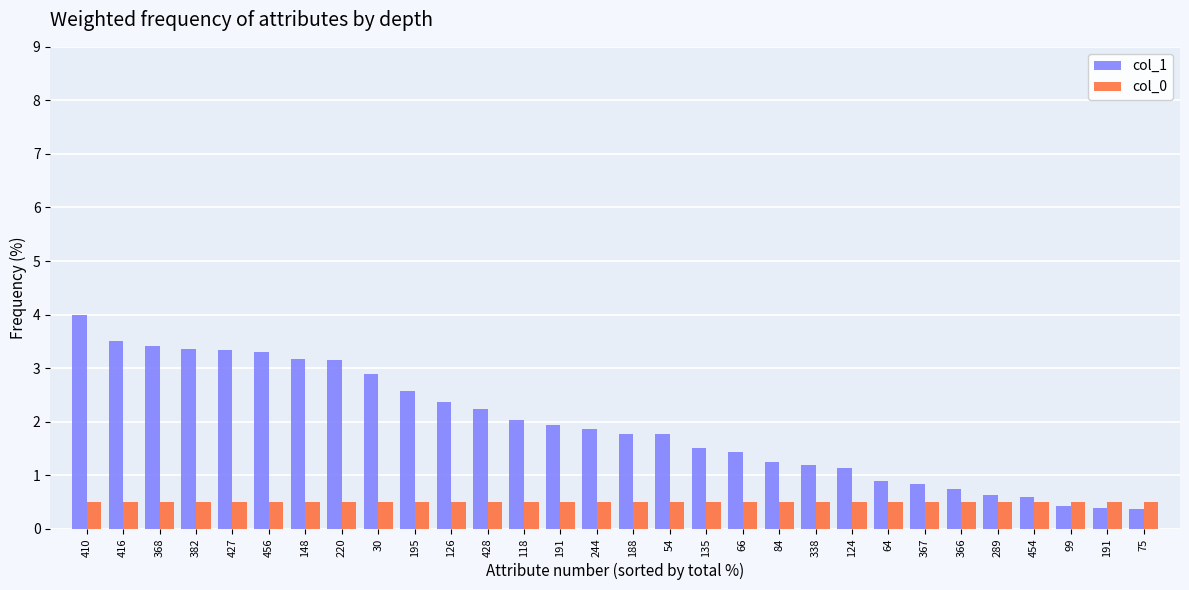

What is the label of the 20th bar from the left?

84